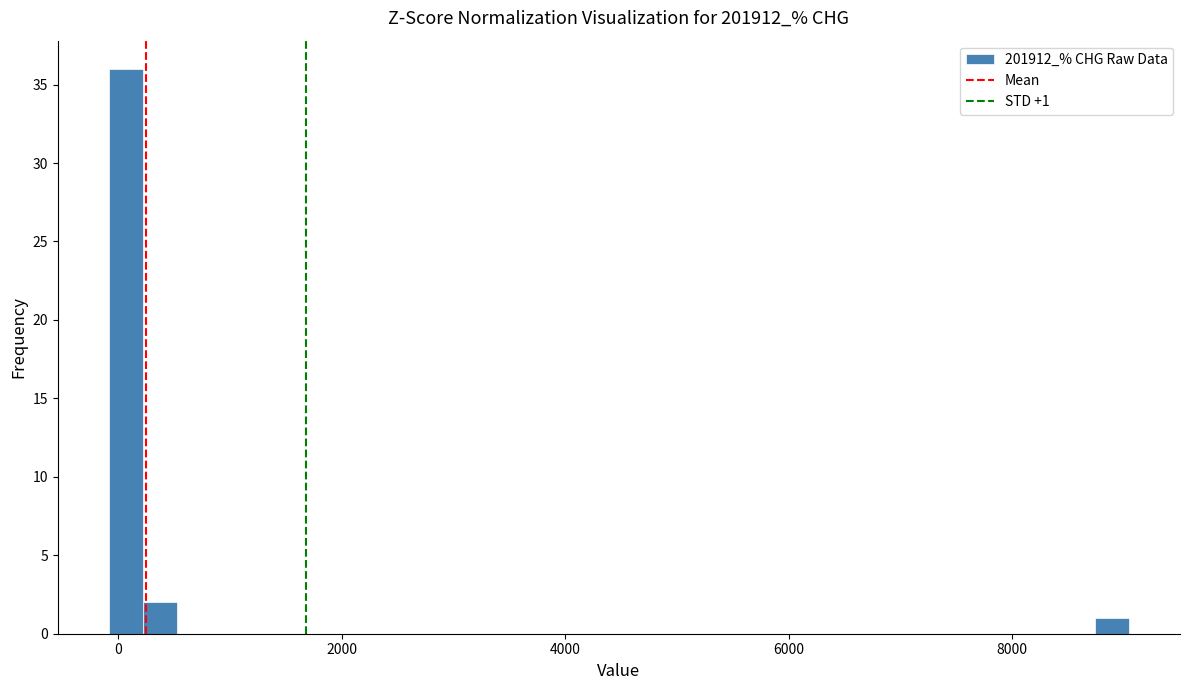

Read against the x-axis, roughly where is the centre of the tallest bar?

0